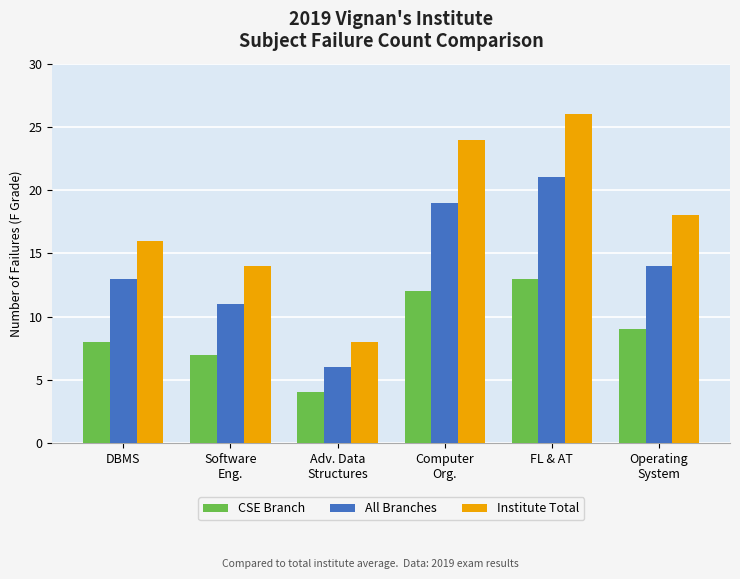

Which series has the widest spread of values?

Institute Total